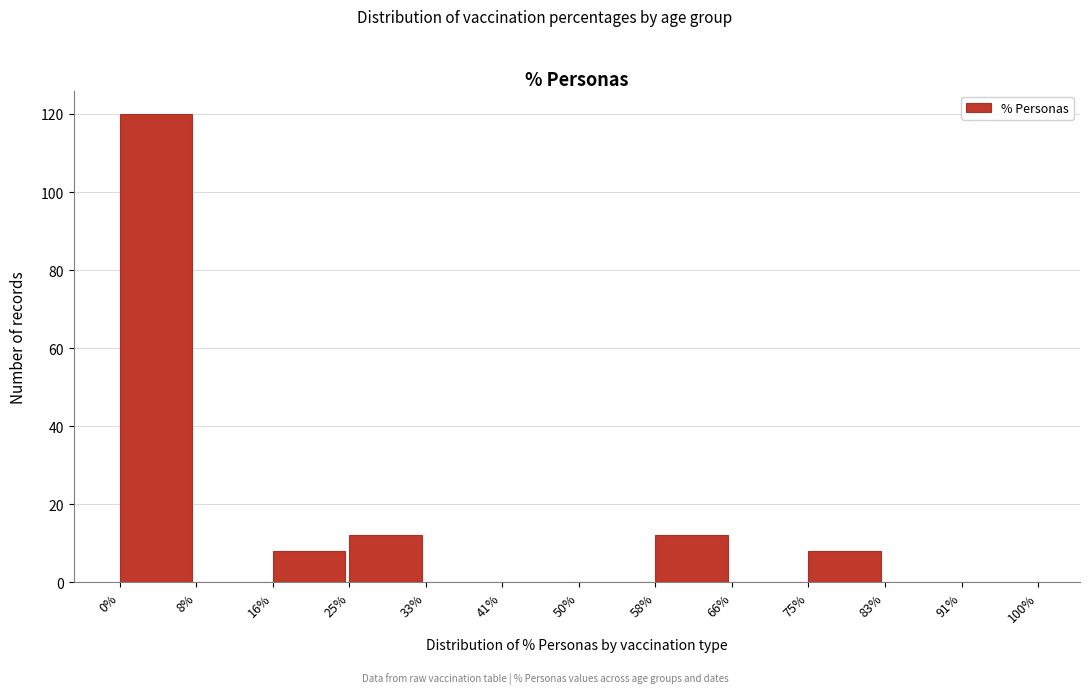

Reading left to right, transcribe this chart: for each bar, give the range it covers on the x-axis and its height. The values are not printed on the chart, so give them approximately, as read against the axis.

0% to 8%: 120
8% to 16%: 0
16% to 25%: 8
25% to 33%: 12
33% to 41%: 0
41% to 50%: 0
50% to 58%: 0
58% to 66%: 12
66% to 75%: 0
75% to 83%: 8
83% to 91%: 0
91% to 100%: 0